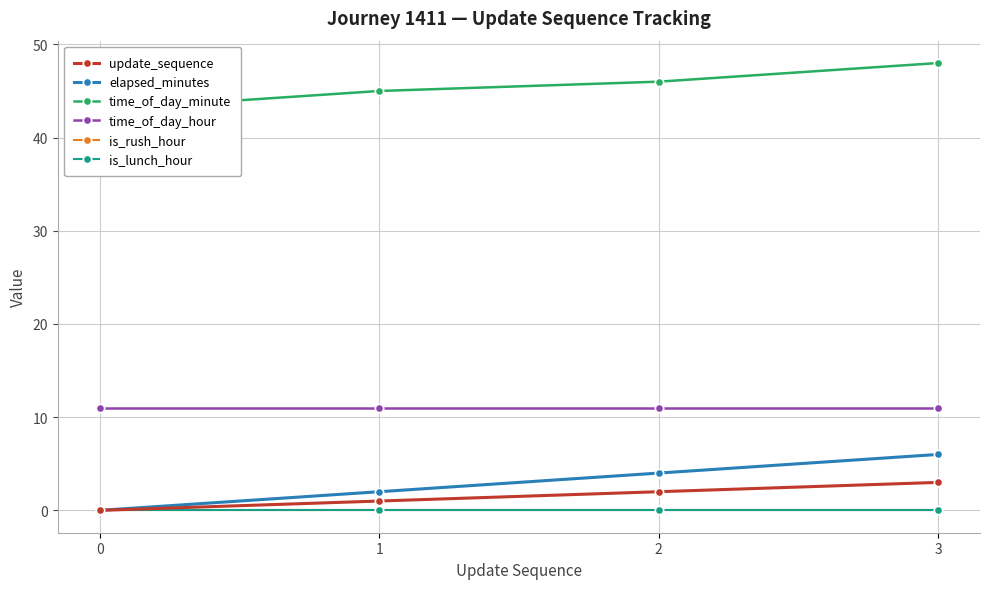

What is the value of the time_of_day_minute point at the 1st from the left?

43